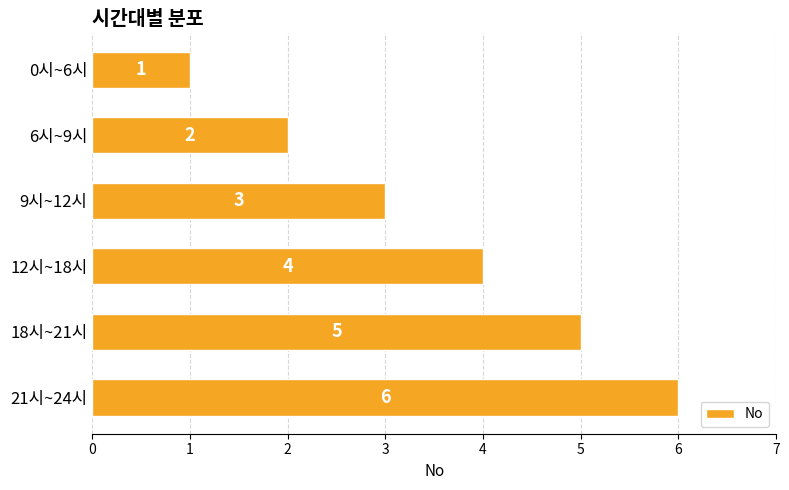

Count the values in the range 2 to 5.

4